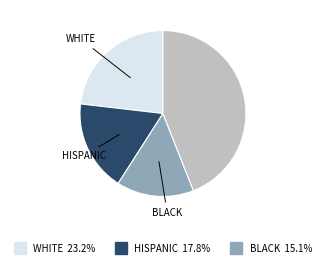

Is there any slice that represents more than half of the pie?

No